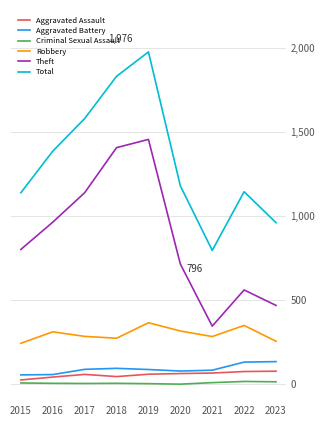

True or false: Robbery and Aggravated Battery intersect in this chart.

False